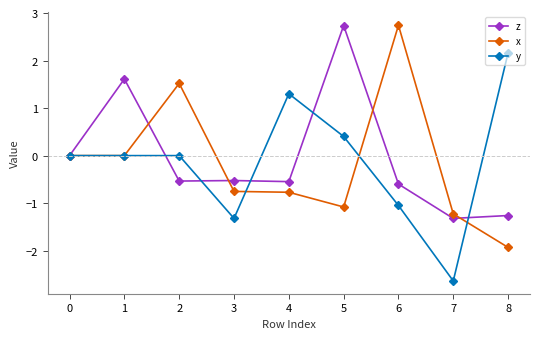

Is this an area chart (filled region under the line)?

No